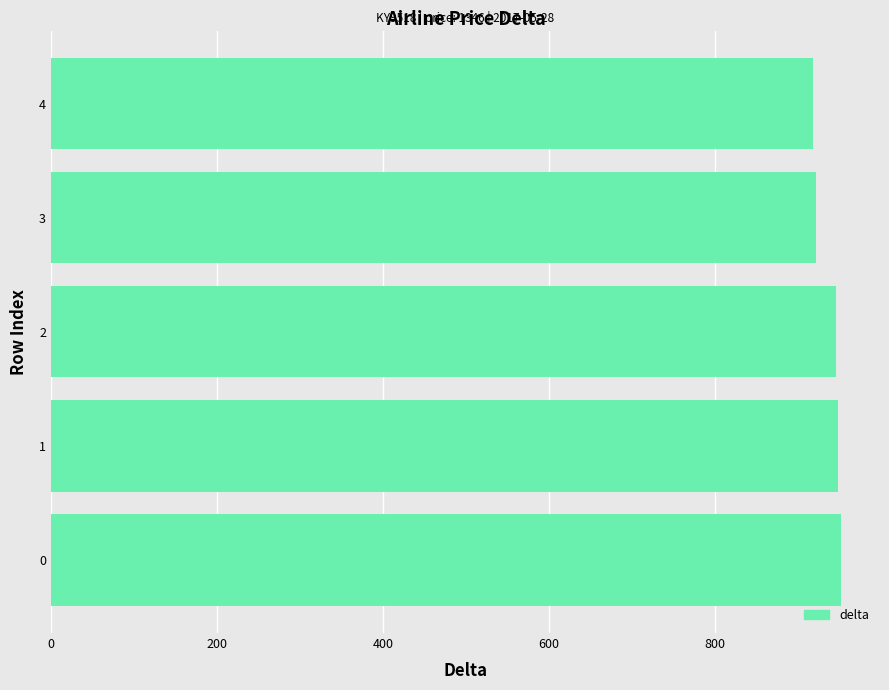

What is the greatest value displayed?

951